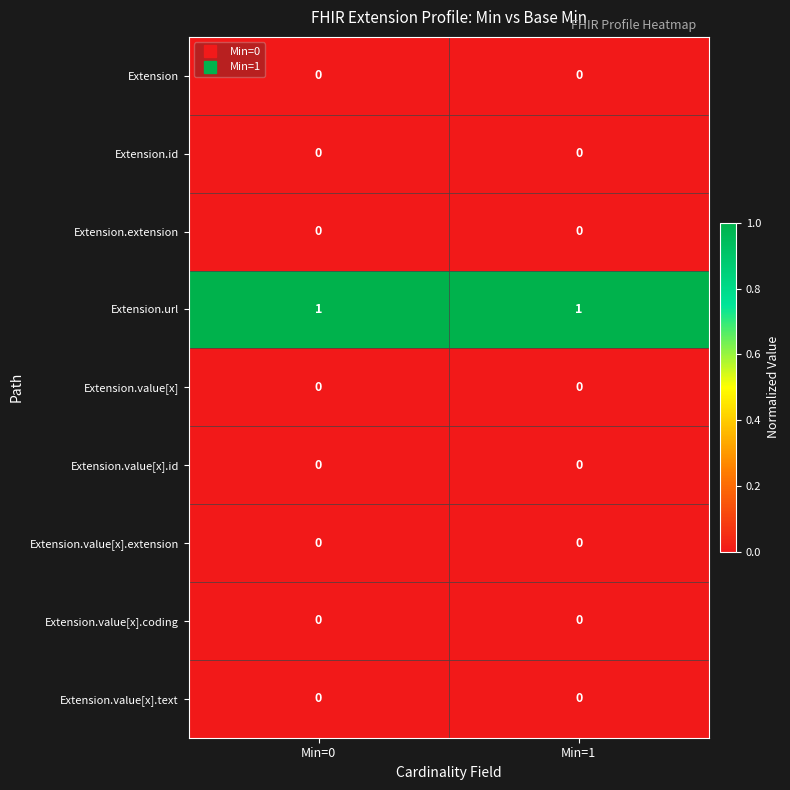

The Extension series shows 0 at Min=1. True or false?

True